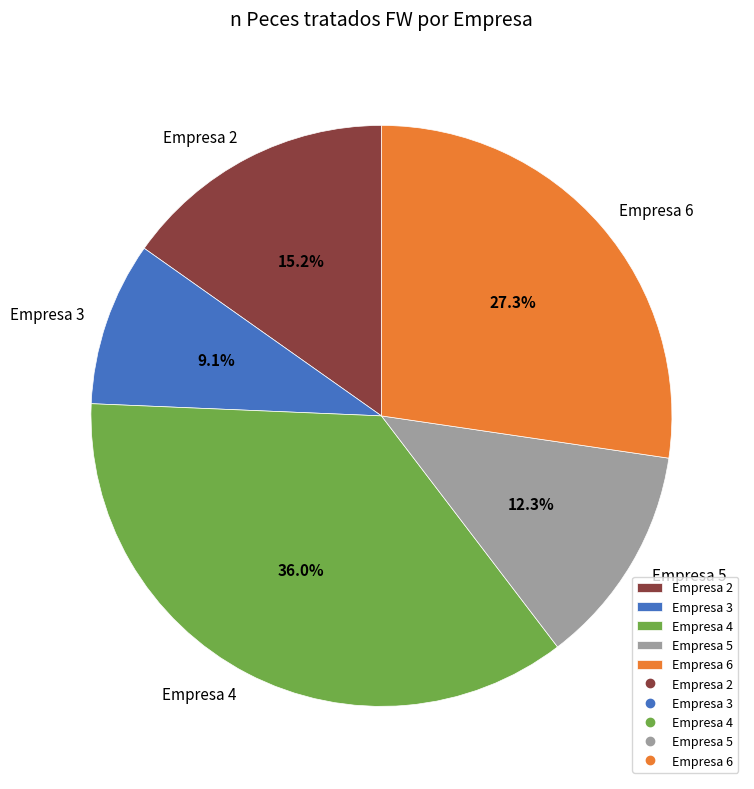

Does Empresa 4 represent more than half of the total?

No